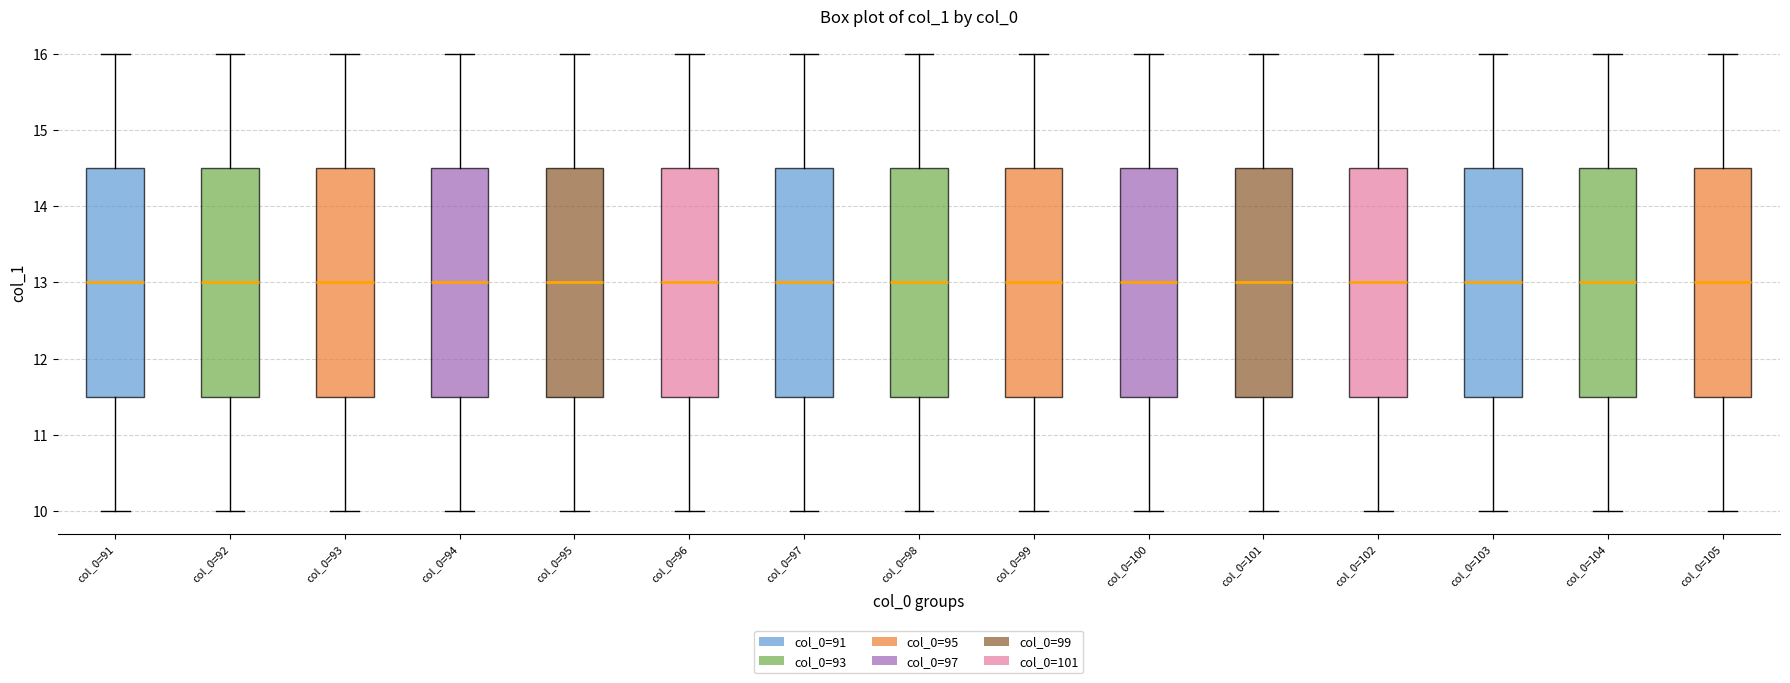

Reading left to right, transcribe this box plot: for each box, give where its median line is, the range the box spans, and where its two whiskers end, as read against the y-axis. The values are not printed on the chart, so give them approximately, as read against the axis.

col_0=91: median 13.0, box 11.5 to 14.5, whiskers 10.0 to 16.0
col_0=92: median 13.0, box 11.5 to 14.5, whiskers 10.0 to 16.0
col_0=93: median 13.0, box 11.5 to 14.5, whiskers 10.0 to 16.0
col_0=94: median 13.0, box 11.5 to 14.5, whiskers 10.0 to 16.0
col_0=95: median 13.0, box 11.5 to 14.5, whiskers 10.0 to 16.0
col_0=96: median 13.0, box 11.5 to 14.5, whiskers 10.0 to 16.0
col_0=97: median 13.0, box 11.5 to 14.5, whiskers 10.0 to 16.0
col_0=98: median 13.0, box 11.5 to 14.5, whiskers 10.0 to 16.0
col_0=99: median 13.0, box 11.5 to 14.5, whiskers 10.0 to 16.0
col_0=100: median 13.0, box 11.5 to 14.5, whiskers 10.0 to 16.0
col_0=101: median 13.0, box 11.5 to 14.5, whiskers 10.0 to 16.0
col_0=102: median 13.0, box 11.5 to 14.5, whiskers 10.0 to 16.0
col_0=103: median 13.0, box 11.5 to 14.5, whiskers 10.0 to 16.0
col_0=104: median 13.0, box 11.5 to 14.5, whiskers 10.0 to 16.0
col_0=105: median 13.0, box 11.5 to 14.5, whiskers 10.0 to 16.0